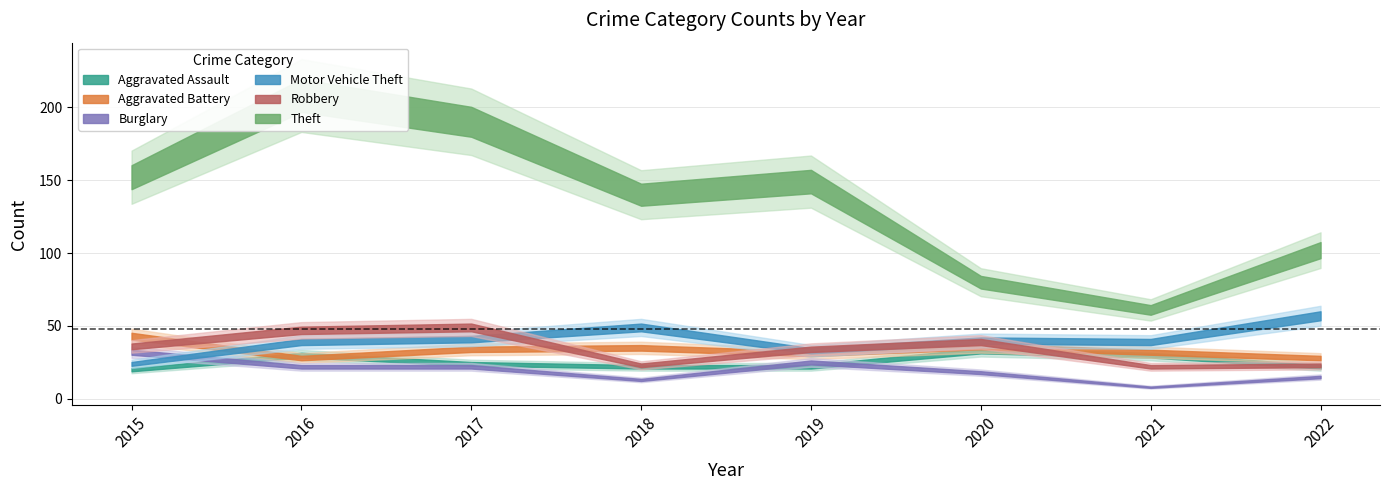

True or false: Motor Vehicle Theft has more than 1 interior local peaks.

True